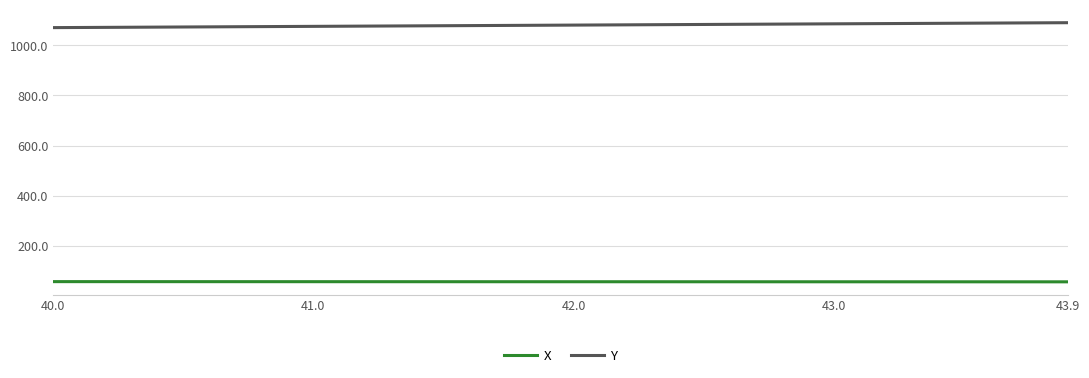

True or false: X and Y cross at least once.

False